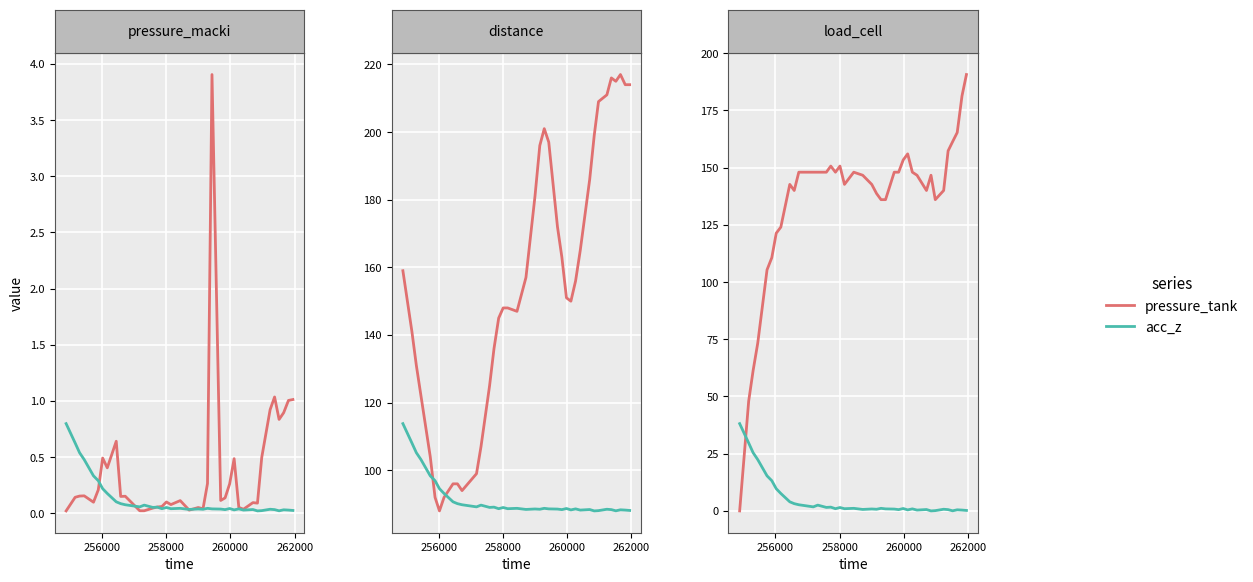

True or false: pressure_macki and load_cell intersect in this chart.

True